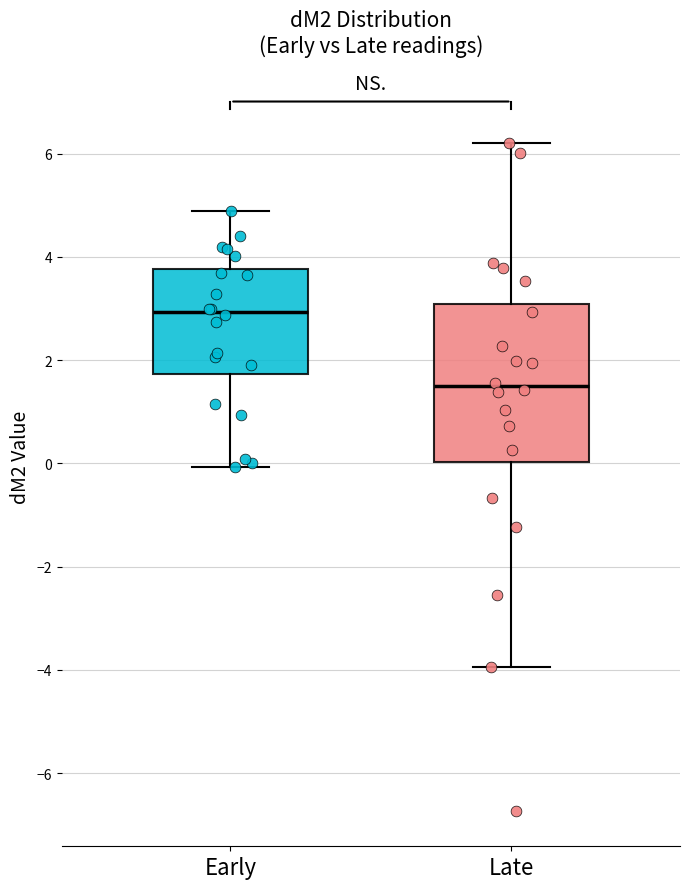

Which box's median line is the lowest?

Late